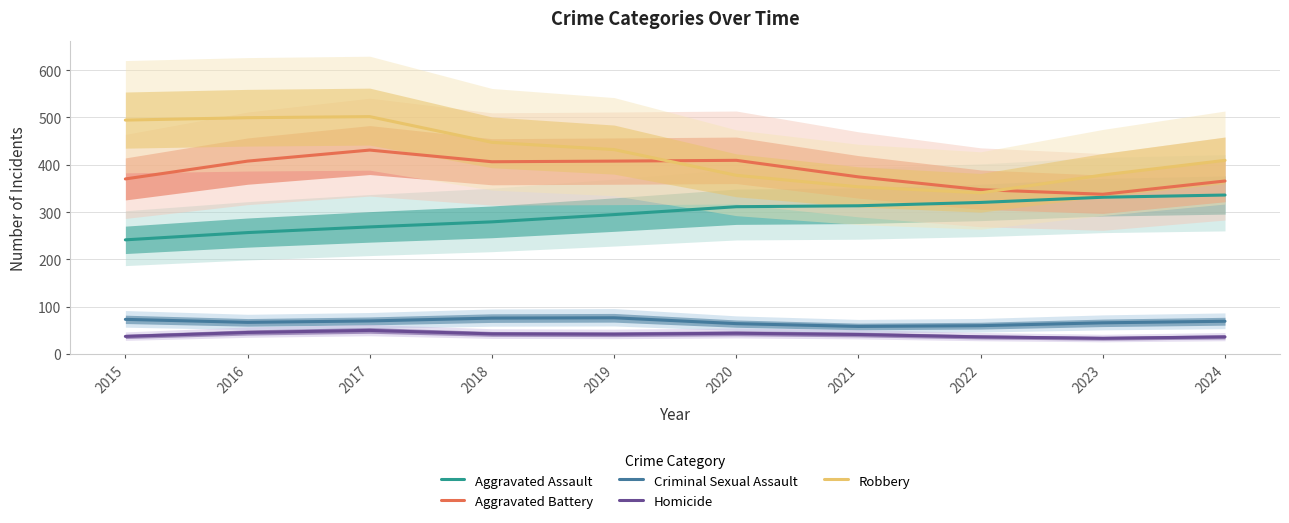

At which label does Aggravated Battery first exceed 406?

2016